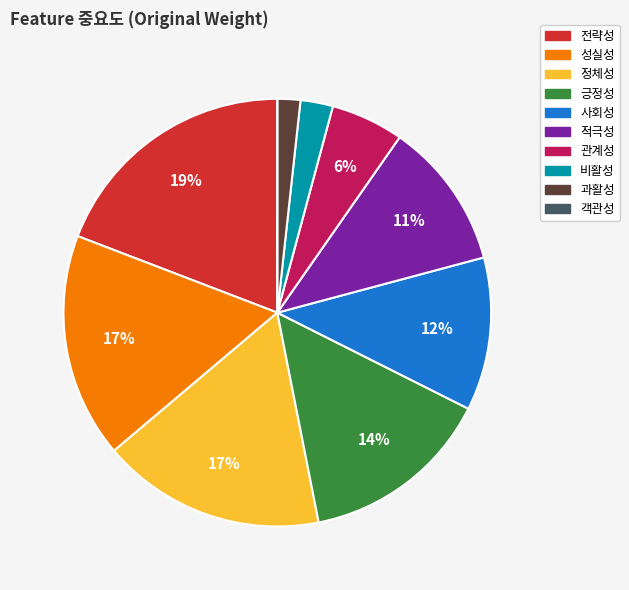

True or false: 성실성 accounts for 6% of the total.

False